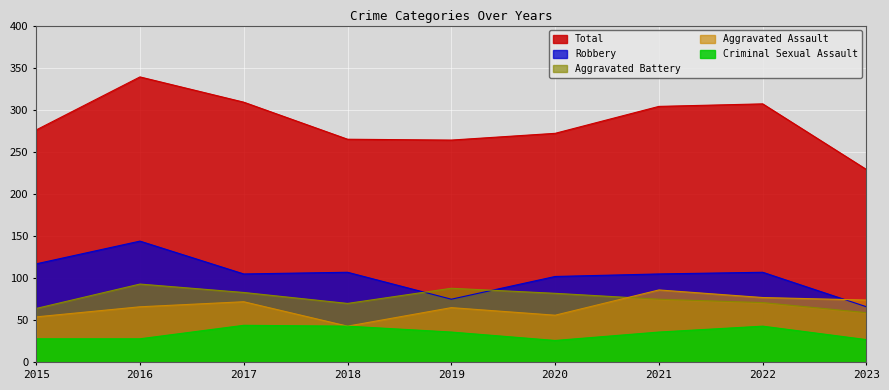

List the labels in order of Robbery value, smallest first.

2023, 2019, 2020, 2017, 2021, 2018, 2022, 2015, 2016